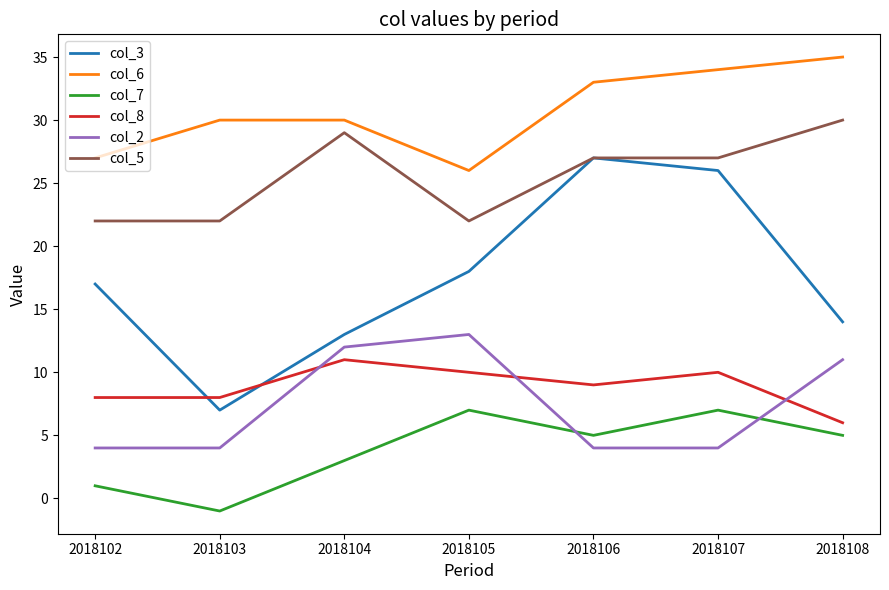

True or false: col_8 has a value of 11 at 2018104.

True